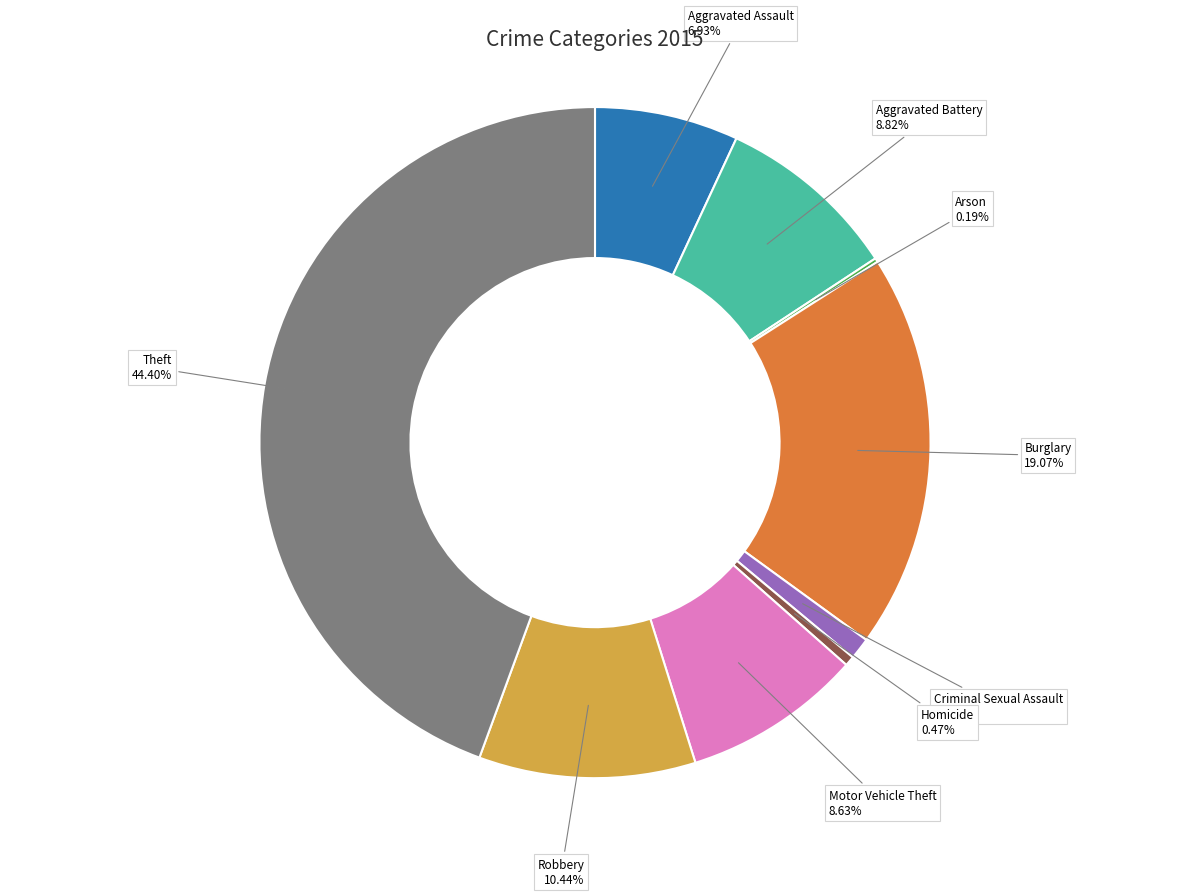

Which category has the biggest portion of the pie?

Theft